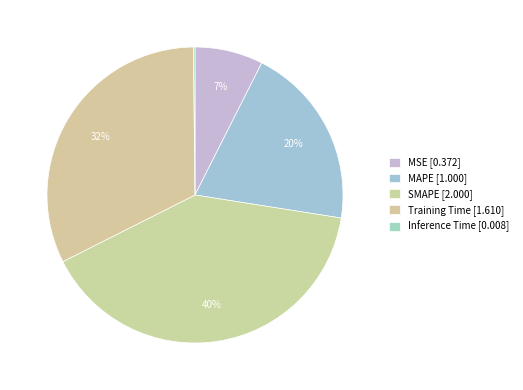

What percentage is the Training Time slice, to the nearest percent?

32%